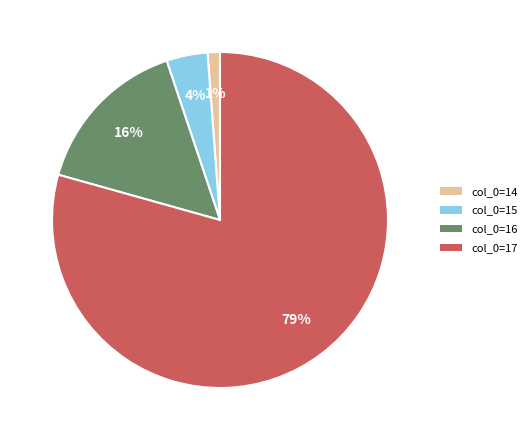

To the nearest percent, what is the difference between the largest and smallest slice percentages?

78%